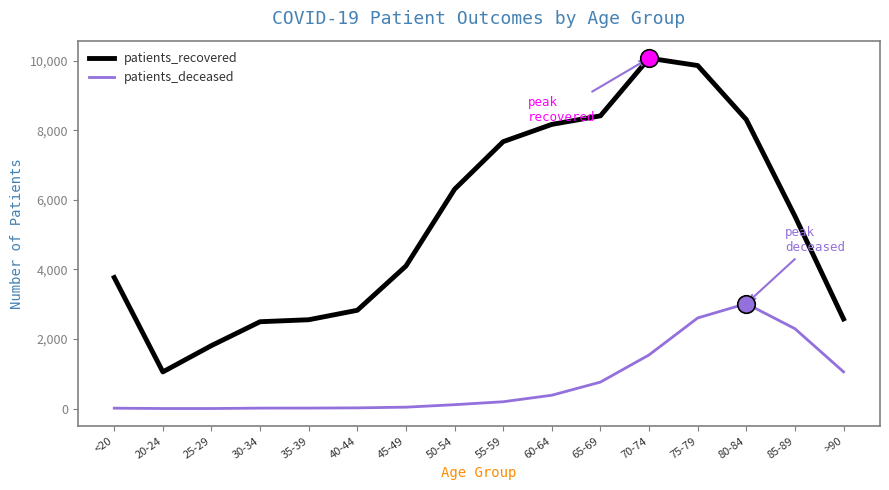

Which series has the largest range (max minus min)?

patients_recovered